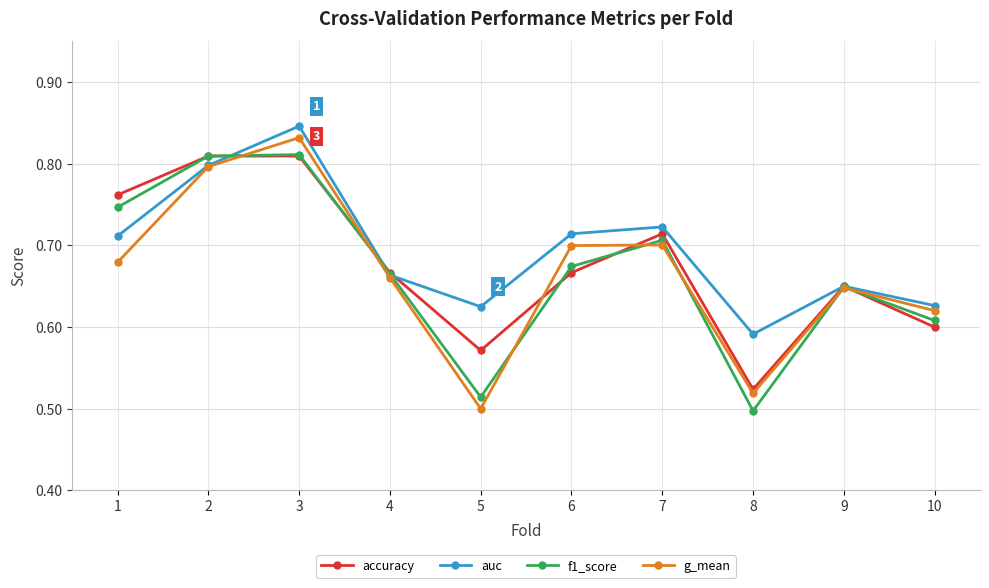

At which category does f1_score reach its first local valley?

5